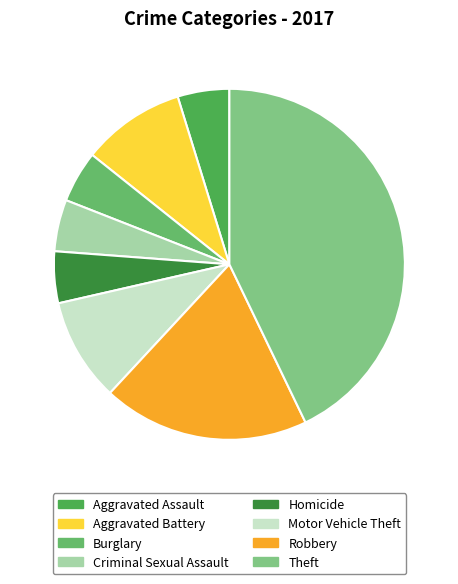

Is there any slice that represents more than half of the pie?

No